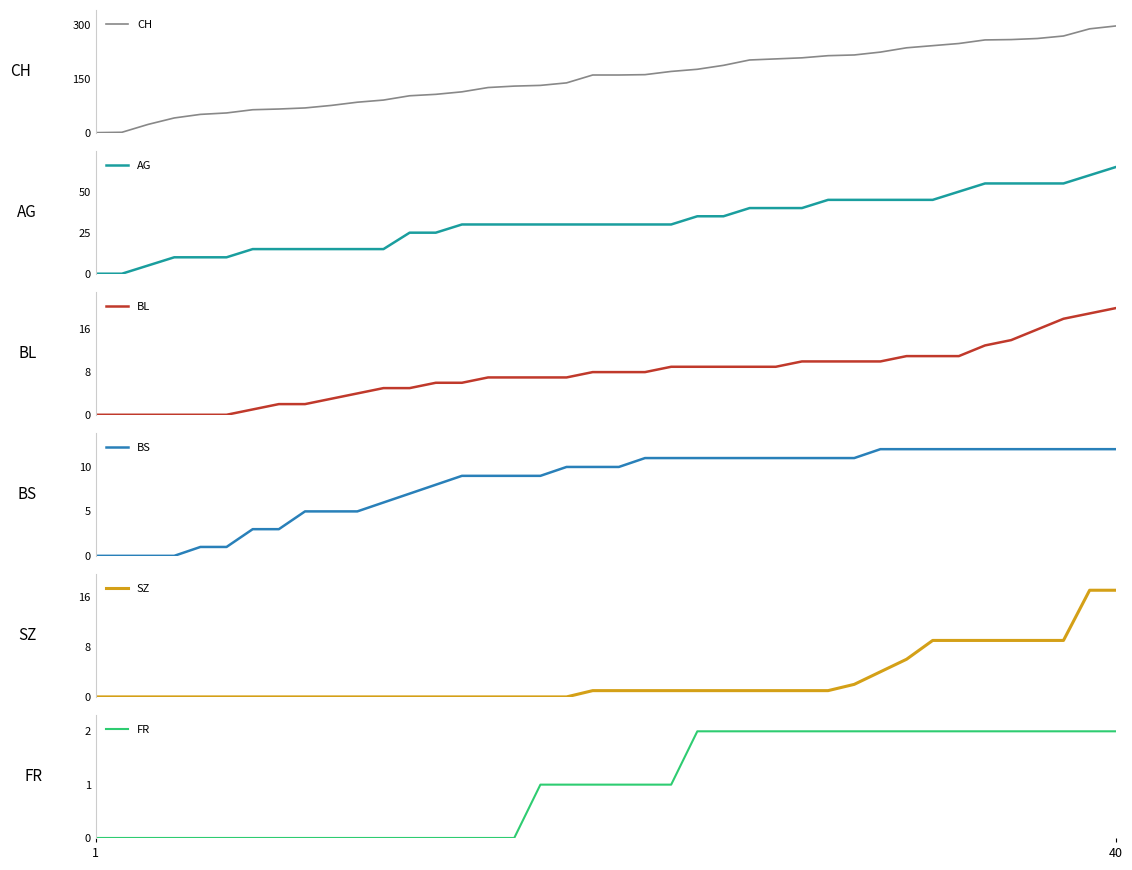

The BS series shows 18 at 25. True or false?

False